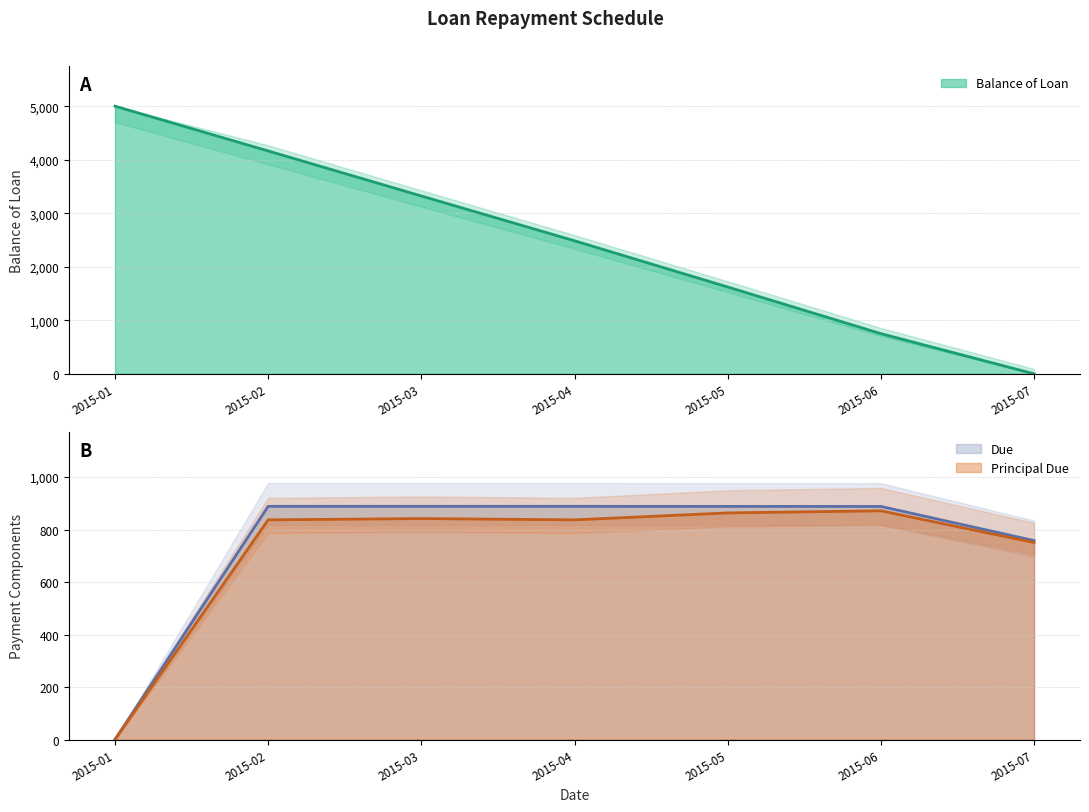

What is the difference between the maximum and minimum values in the Due series?

888.2